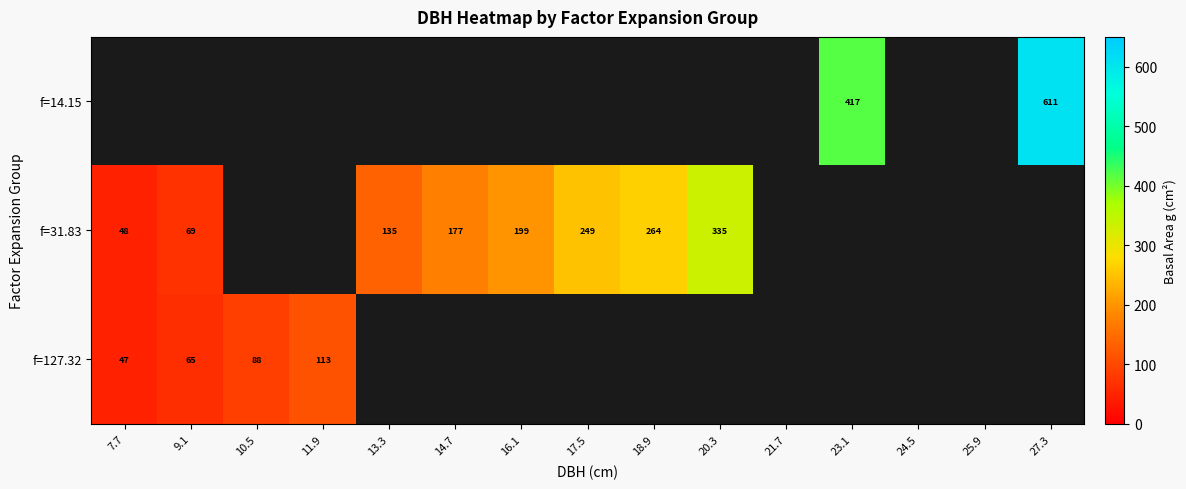

At which label is f=127.32 closest to 80?

10.5